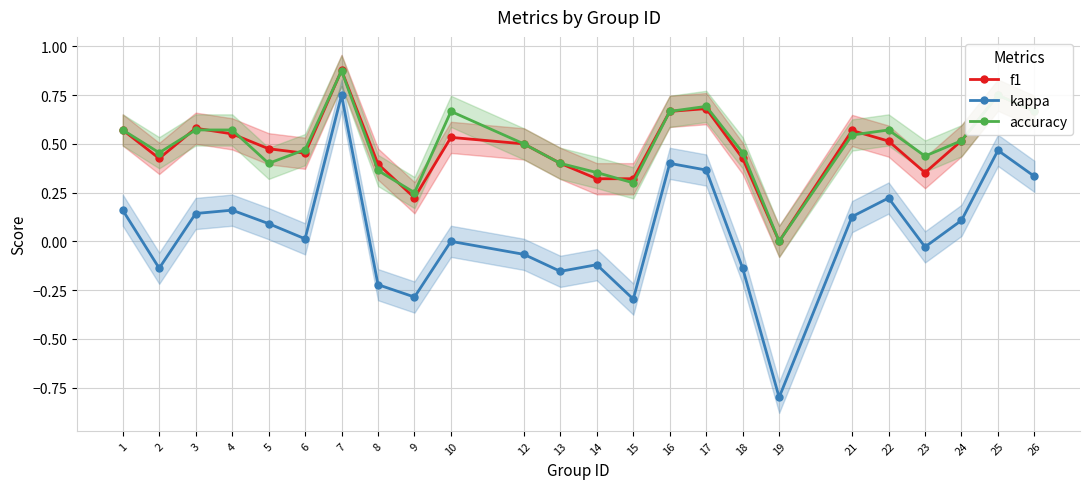

List the labels in order of kappa value, largest first.

7, 25, 16, 17, 26, 22, 1, 4, 3, 21, 24, 5, 6, 10, 23, 12, 14, 2, 18, 13, 8, 9, 15, 19